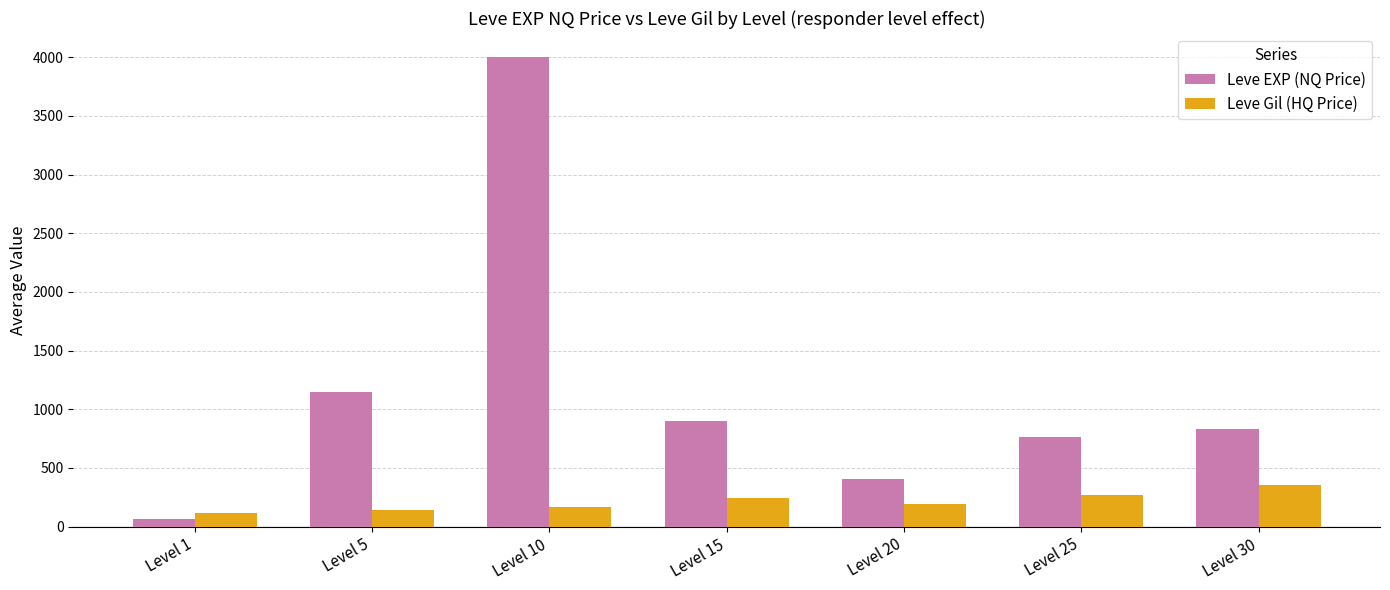

What is the difference between the maximum and minimum values in the Leve Gil (HQ Price) series?

242.0